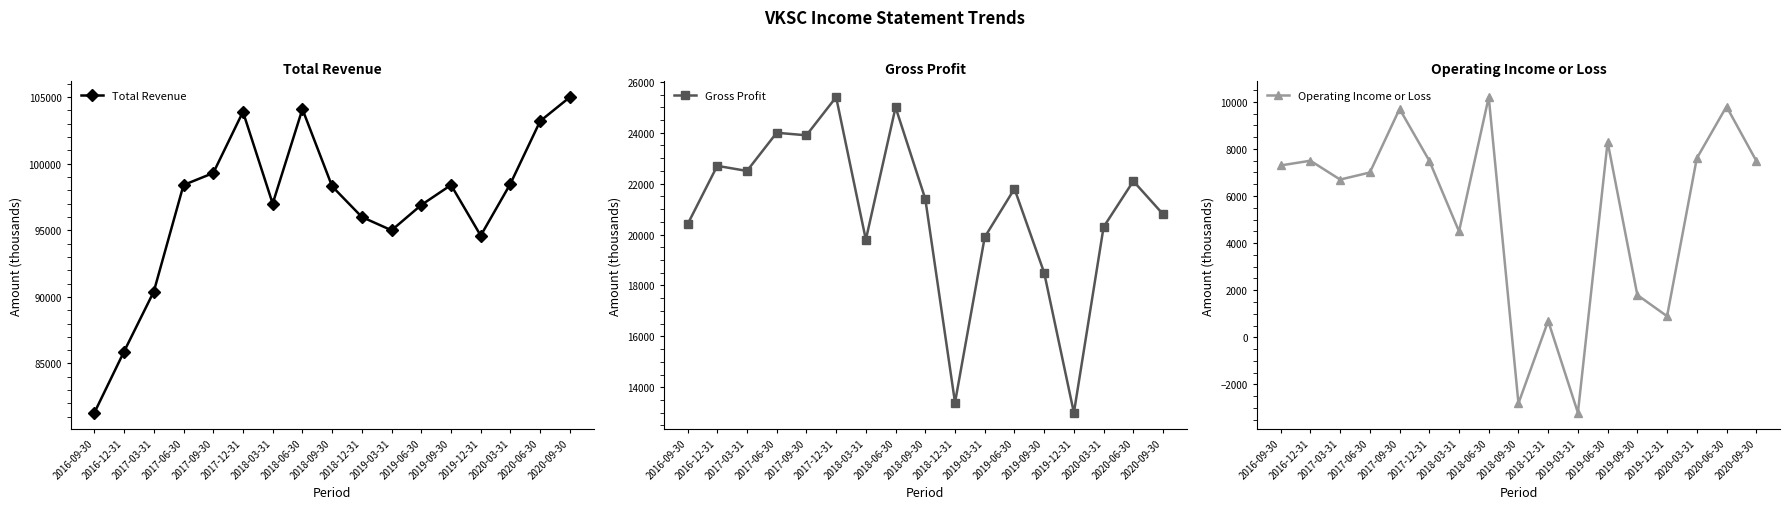

True or false: Gross Profit and Total Revenue intersect in this chart.

False